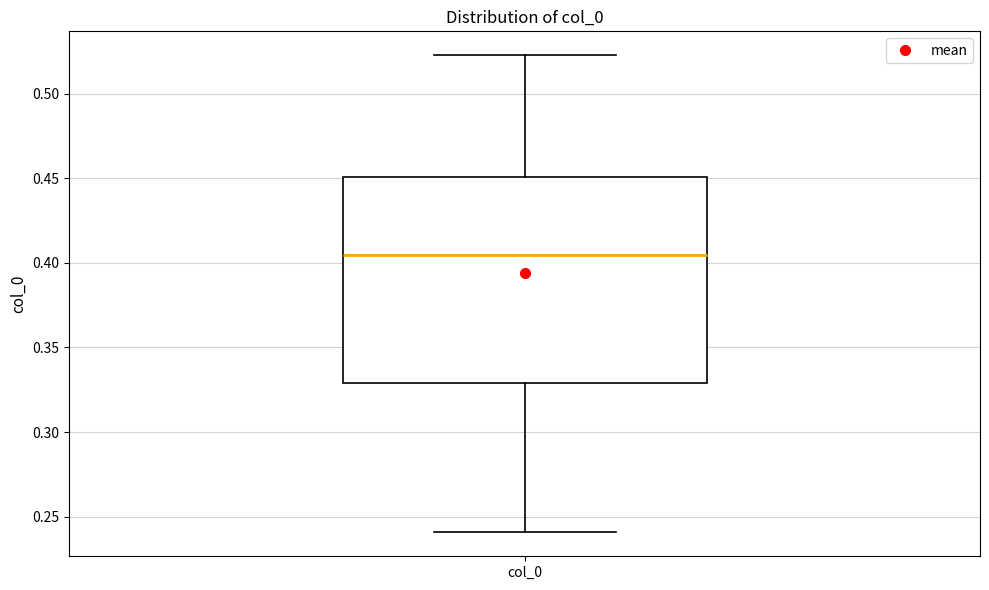

Transcribe this box plot: give where the median line is, the range the box spans, and where the two whiskers end, as read against the y-axis. The values are not printed on the chart, so give them approximately, as read against the axis.

median 0.405, box 0.330 to 0.450, whiskers 0.240 to 0.525